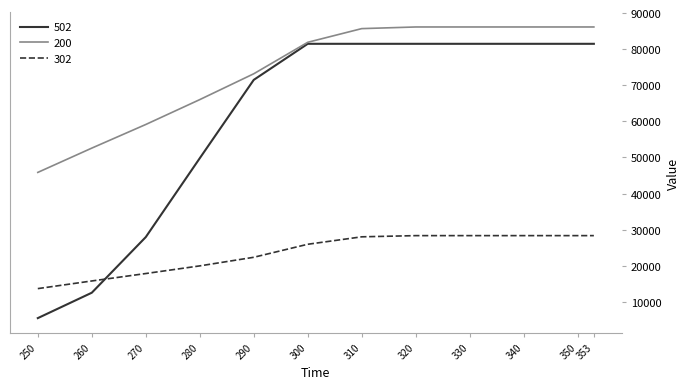

At which label is 200 closest to 66001?

280